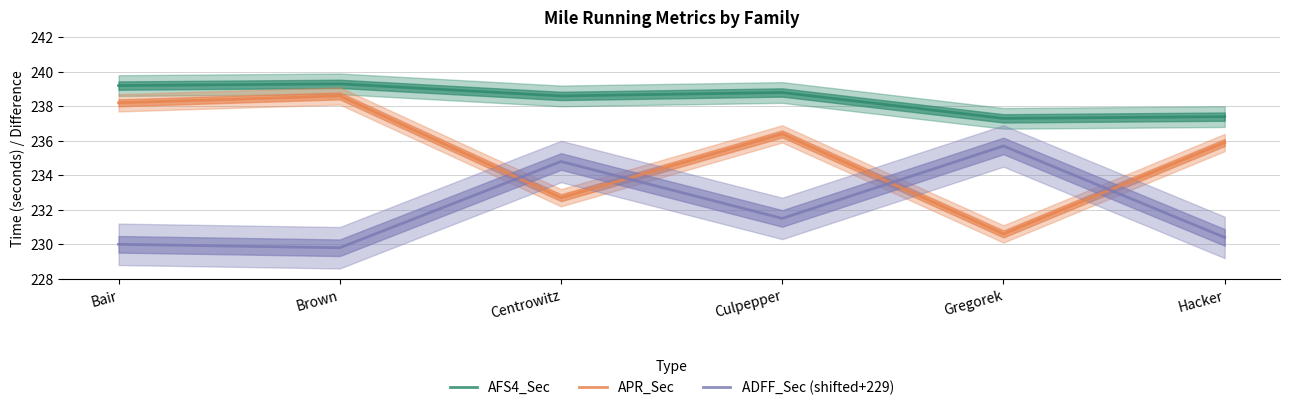

Rank the categories by AFS4_Sec value from lowest to highest.

Gregorek, Hacker, Centrowitz, Culpepper, Bair, Brown